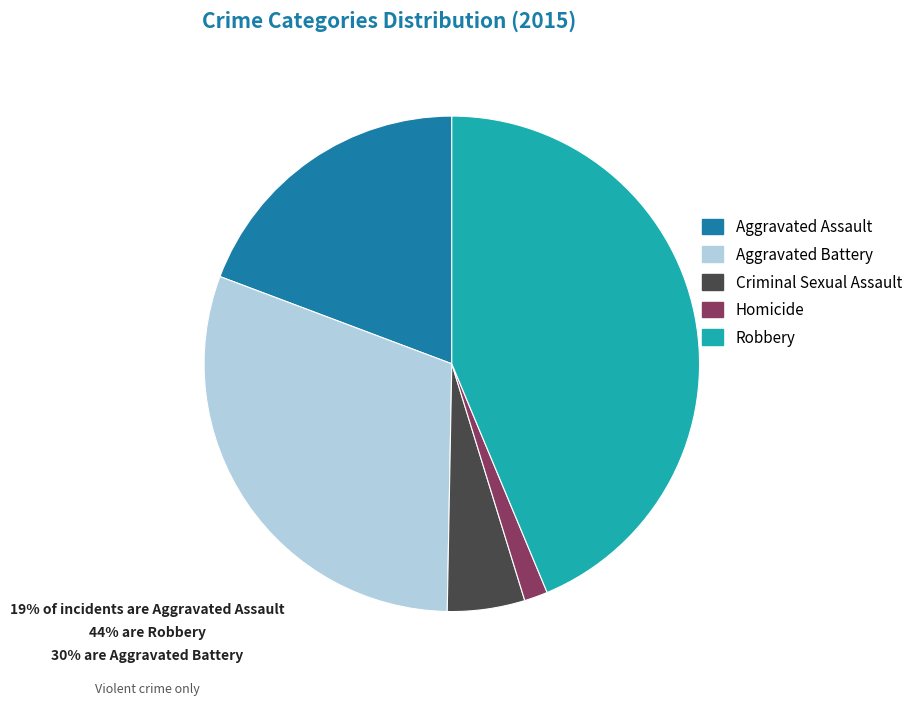

Combined, do Aggravated Assault and Criminal Sexual Assault account for over 50%?

No